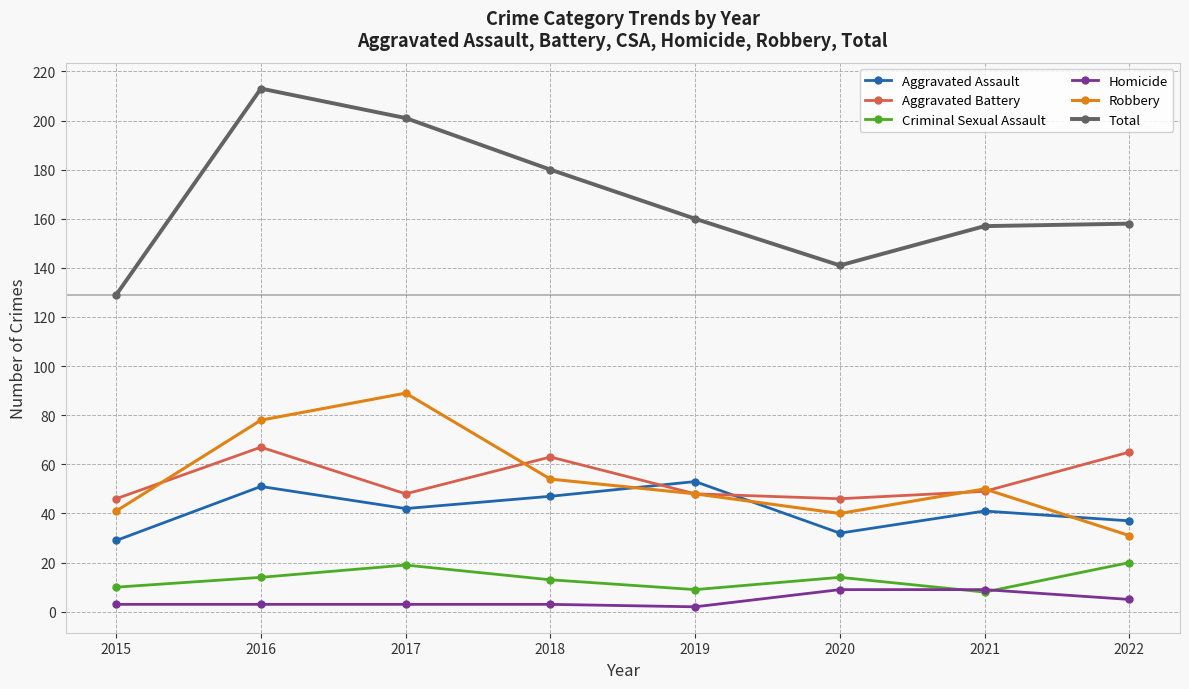

At which category is the sum across all series the highest?

2016